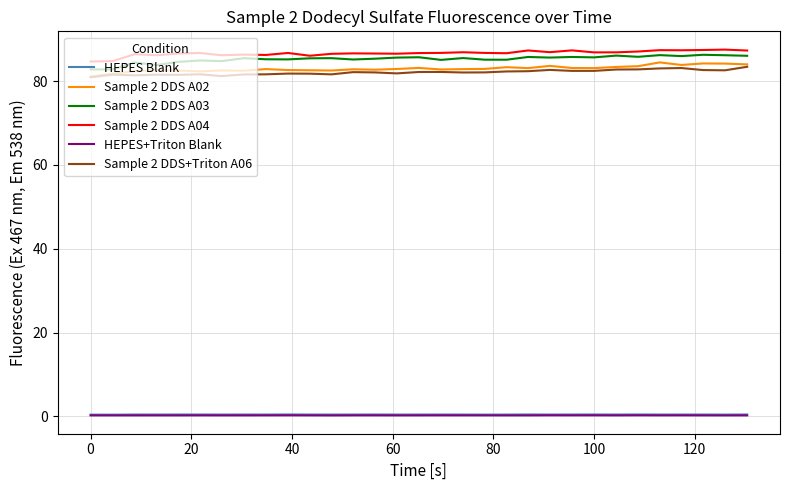

True or false: HEPES+Triton Blank and Sample 2 DDS A02 cross at least once.

False